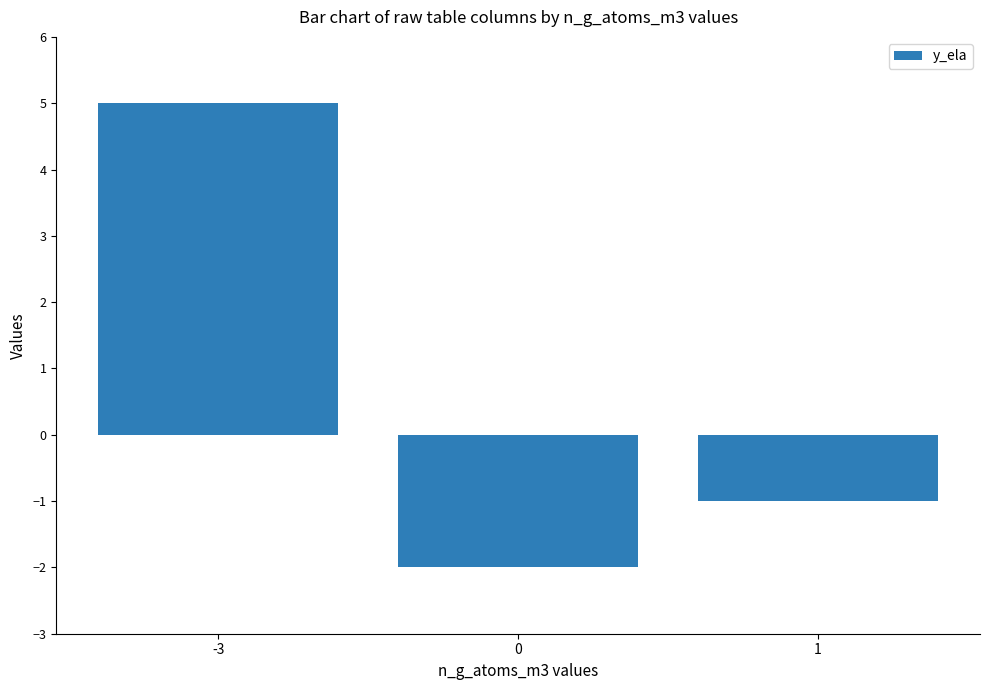

Rank the categories by value from highest to lowest.

-3, 1, 0